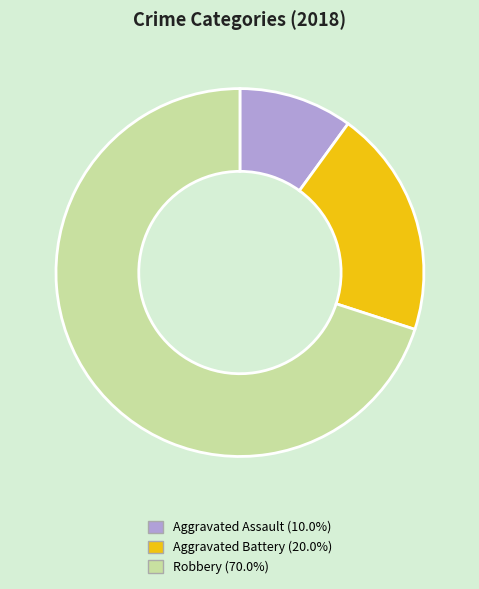

Which category has the biggest portion of the pie?

Robbery